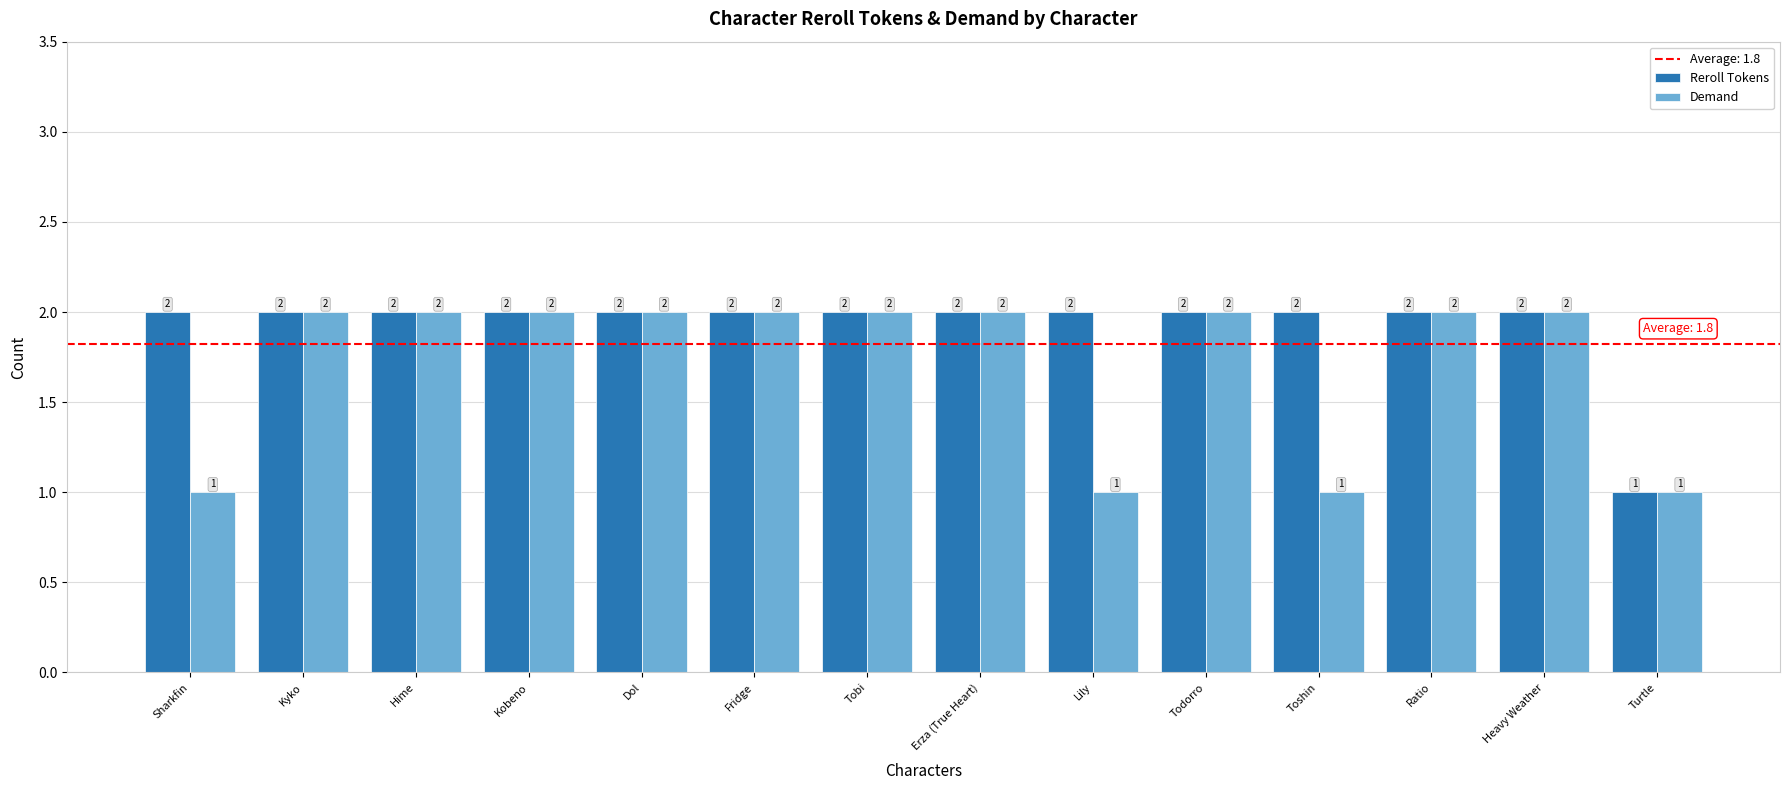

What is the label of the 10th bar from the left?

Todorro